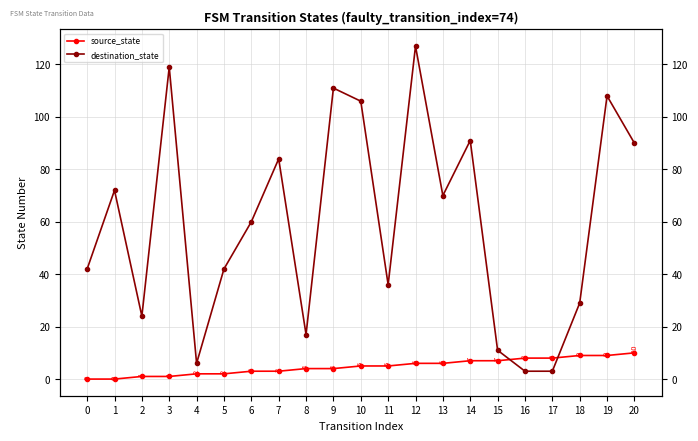

How many categories are shown in the chart?

21